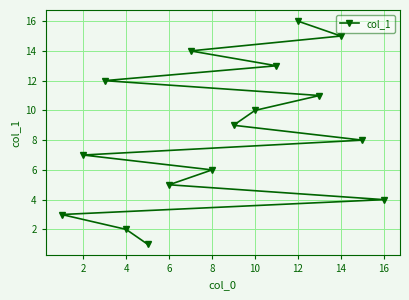

What is the sum of all values?

136